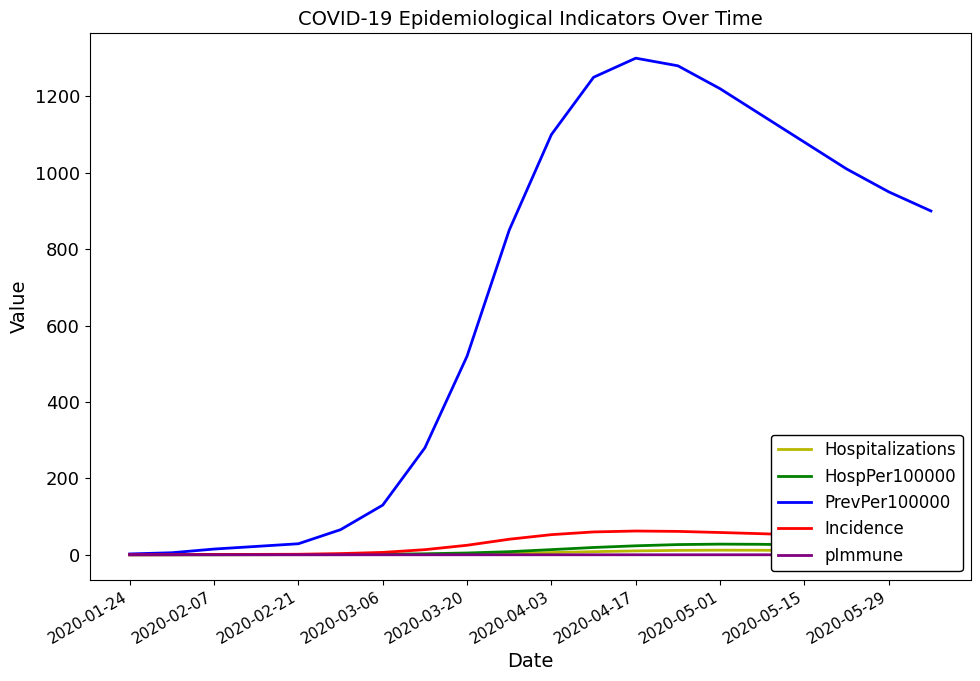

Rank the series by their maximum value, from highest to lowest.

PrevPer100000, Incidence, HospPer100000, Hospitalizations, pImmune